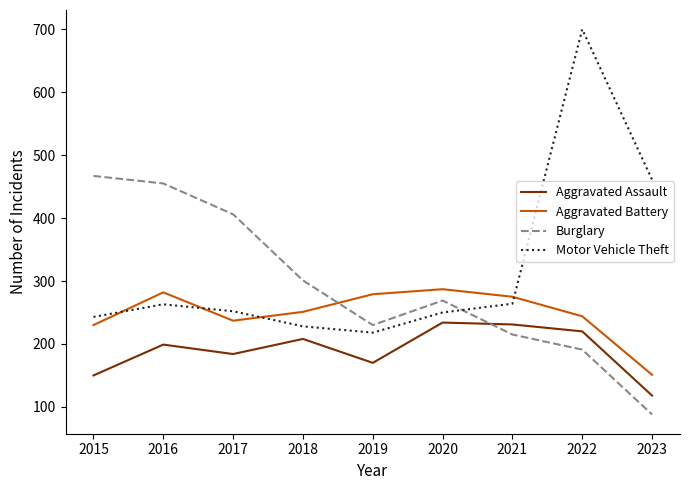

What is the difference between the Burglary values at 2015 and 2021?

252